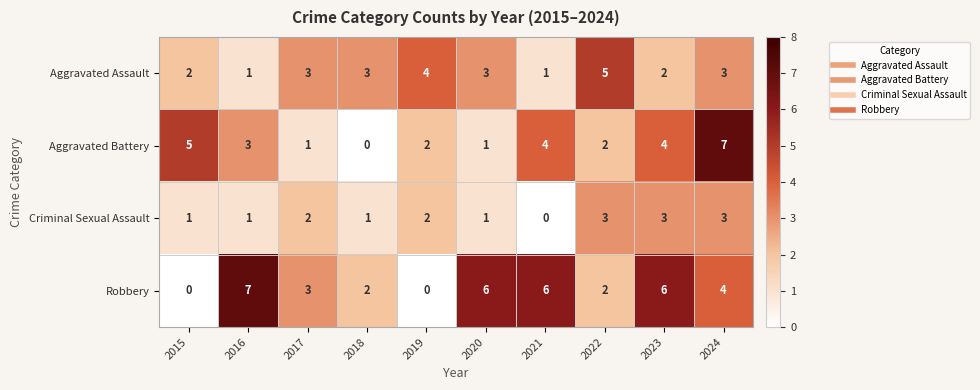

Which series changed the most between 2019 and 2021?

Robbery